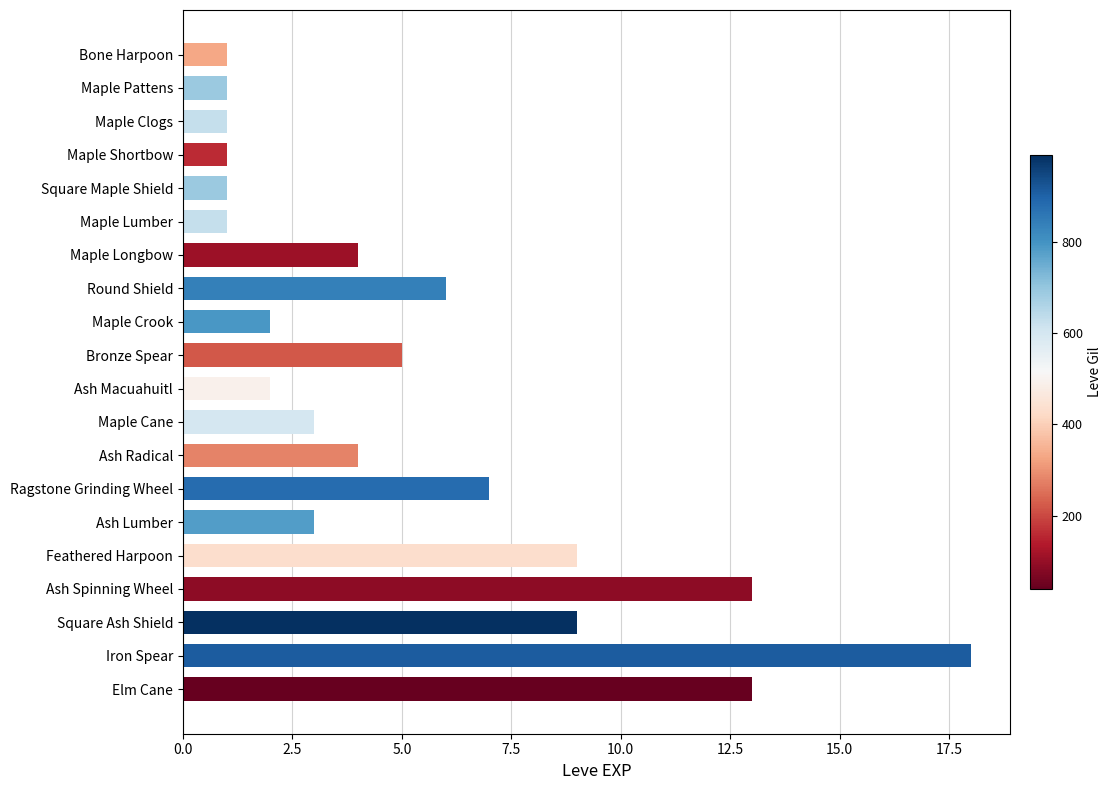

How many categories are shown in the chart?

20